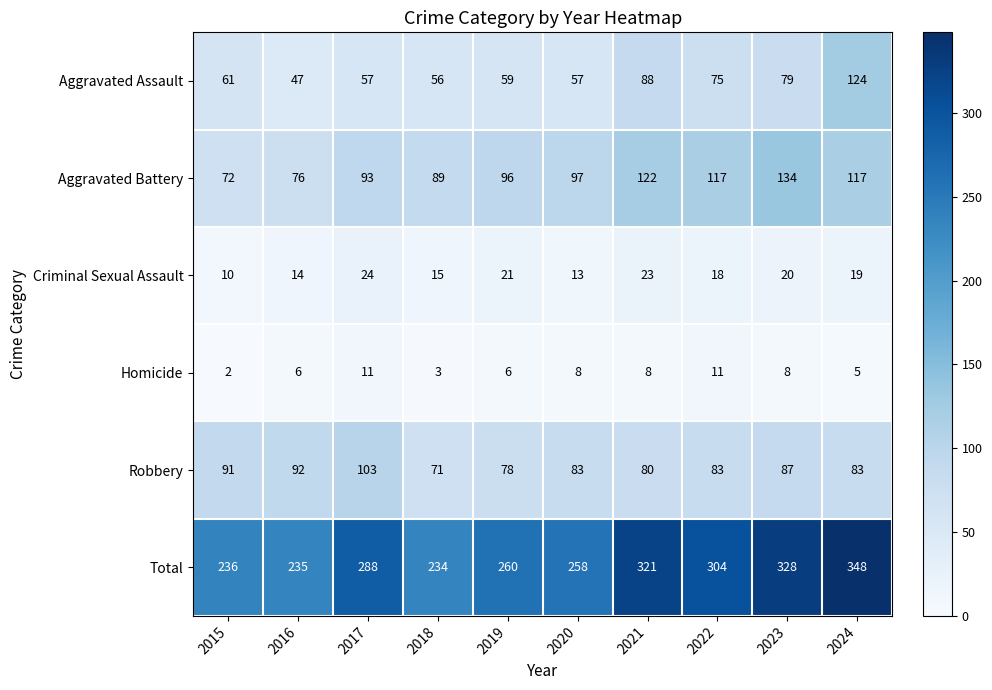

The value of Aggravated Battery at 2023 is 50. True or false?

False